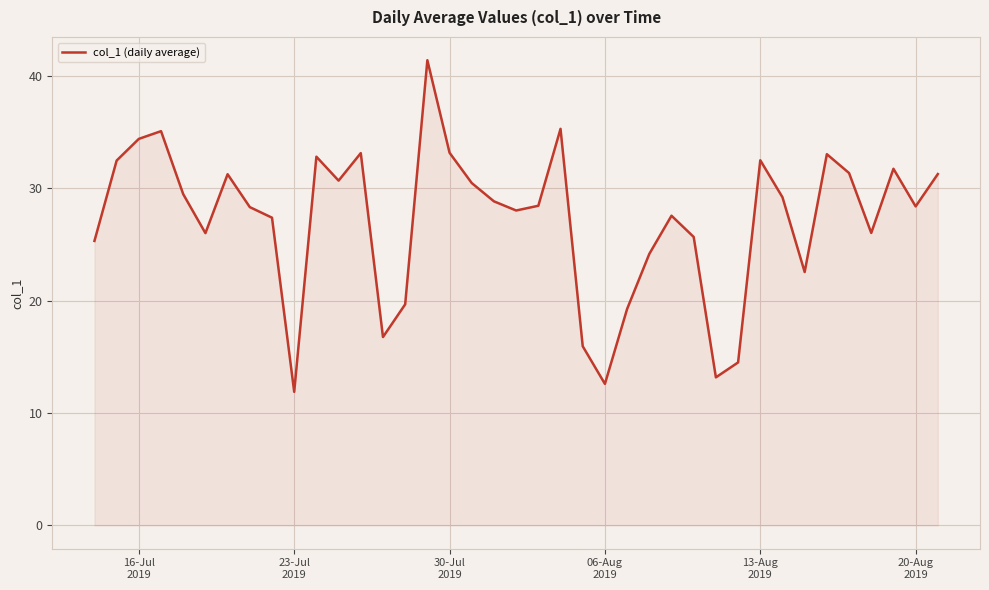

What is the difference between the maximum and minimum values?

29.5